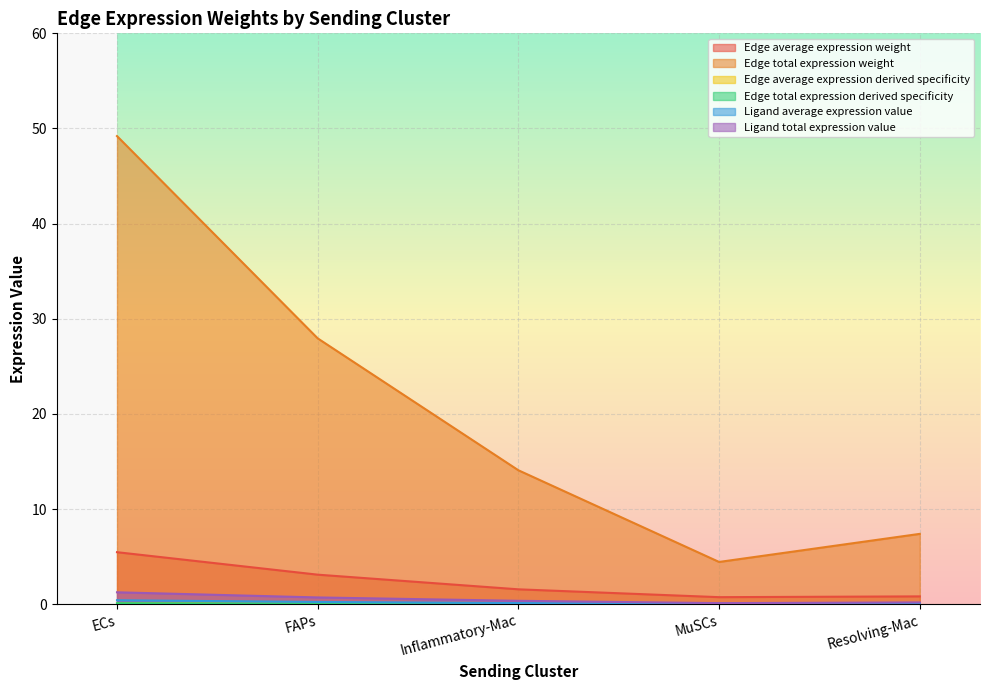

What is the label of the 1st point from the left?

ECs